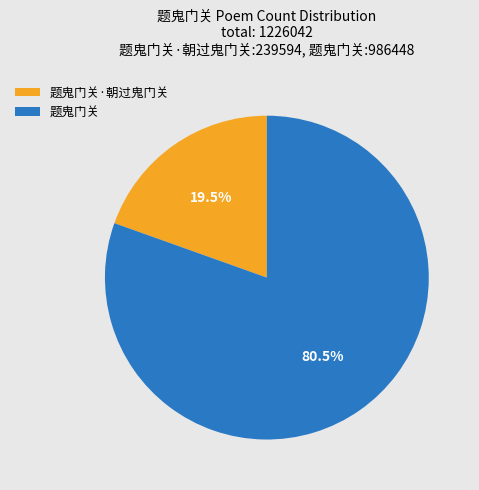

Count the number of slices in the pie.

2